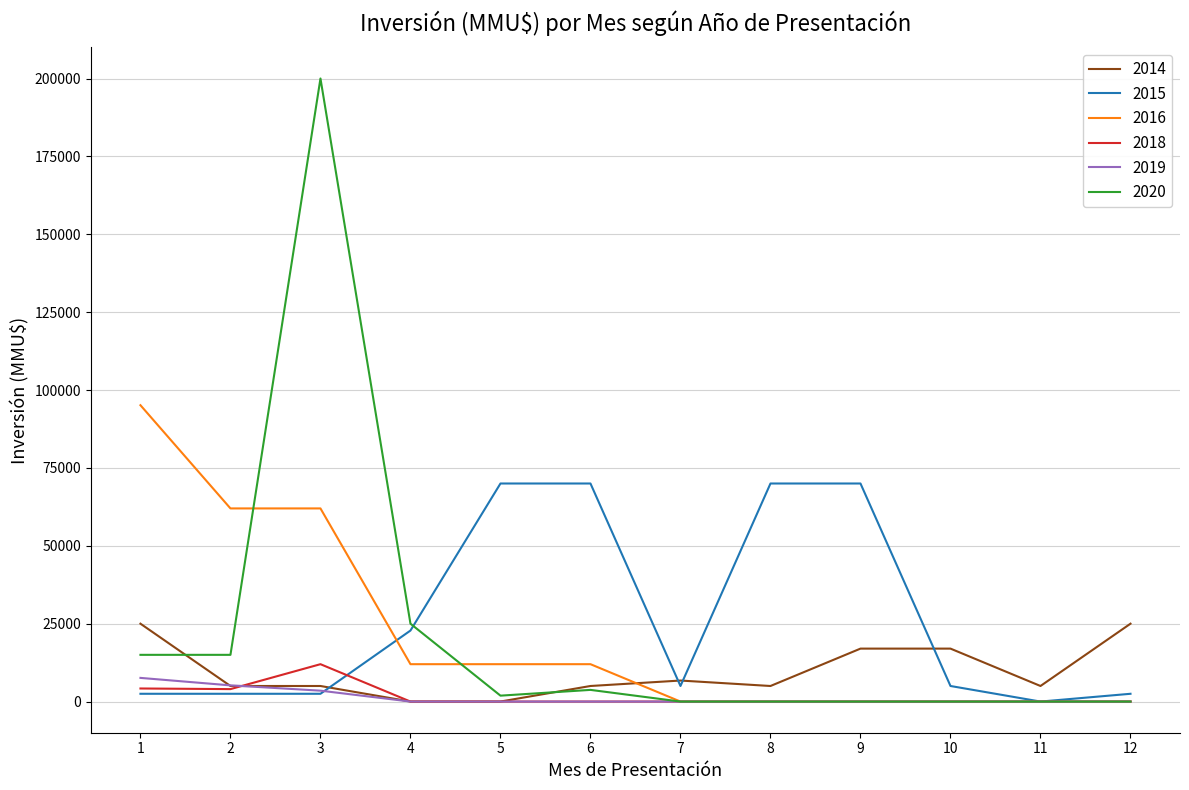

What are all the series names shown in the legend?

2014, 2015, 2016, 2018, 2019, 2020